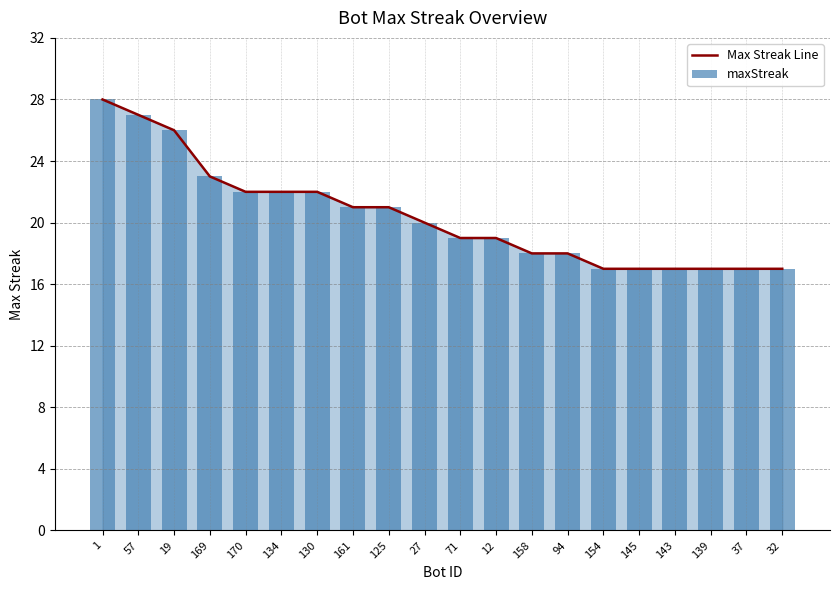

What is the difference between the maxStreak values at 94 and 134?

4